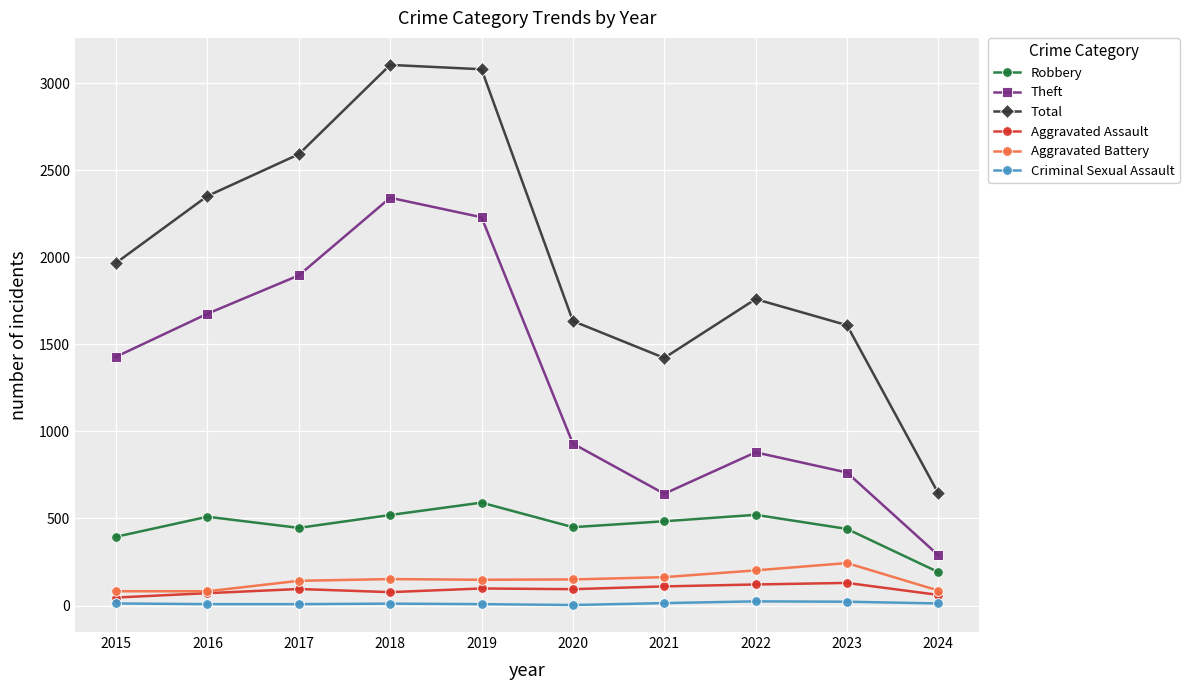

The Criminal Sexual Assault series shows 11 at 2018. True or false?

True